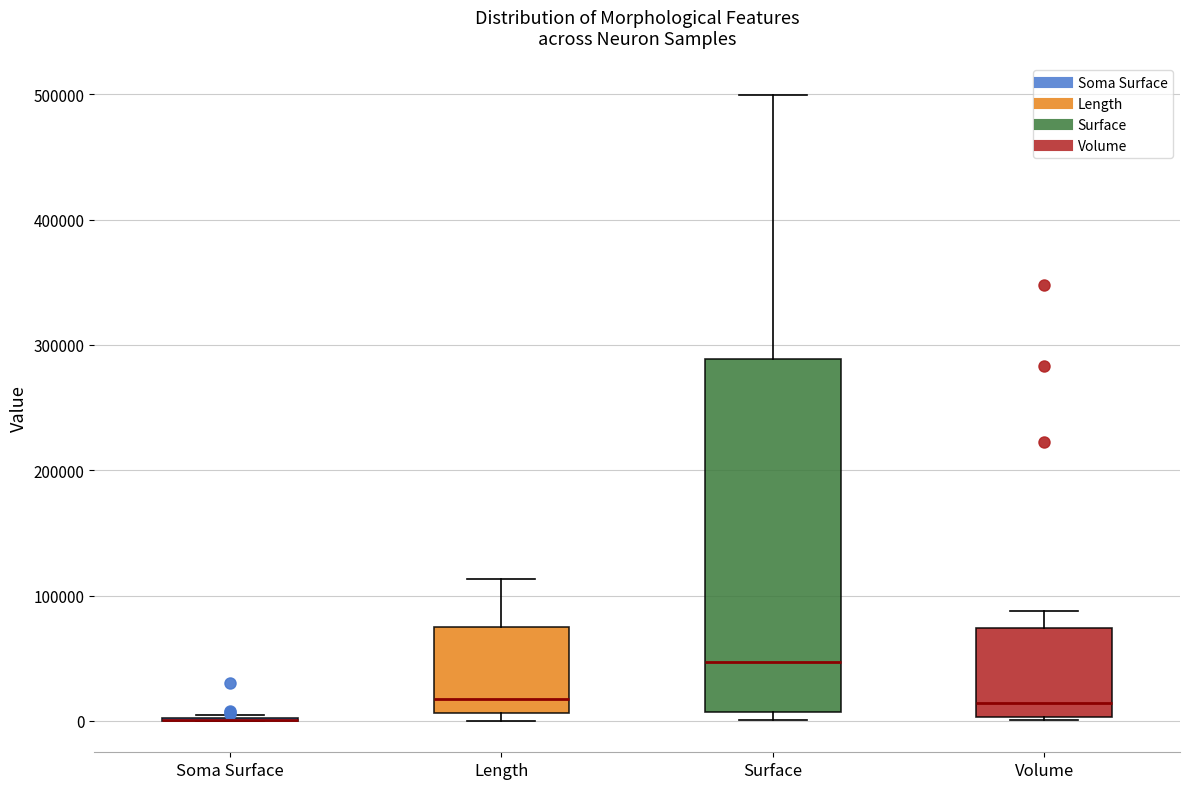

Comparing the boxes themselves (not the whiskers), which one is the tallest?

Surface